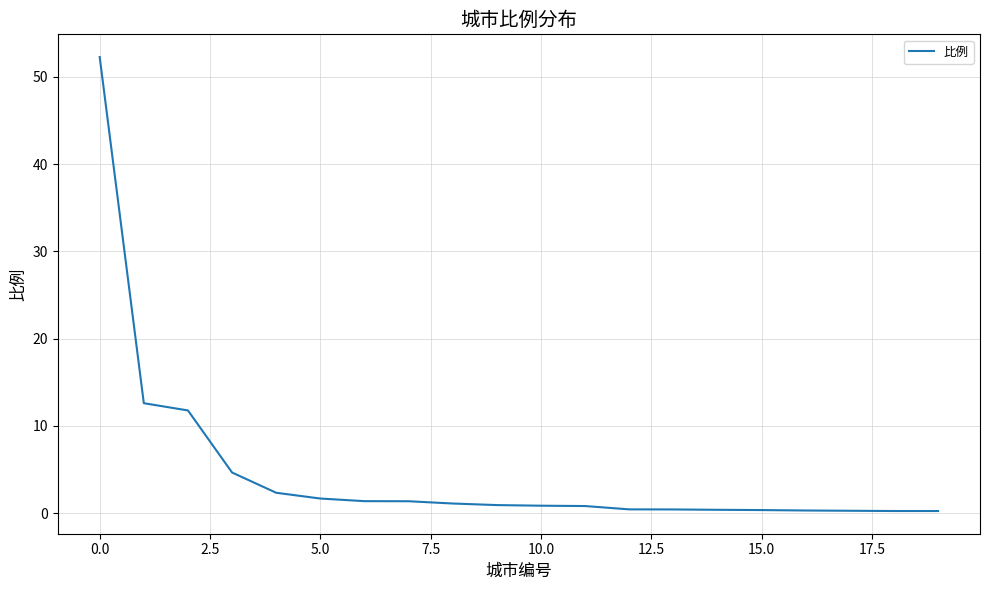

What is the minimum value shown in the chart?

0.3